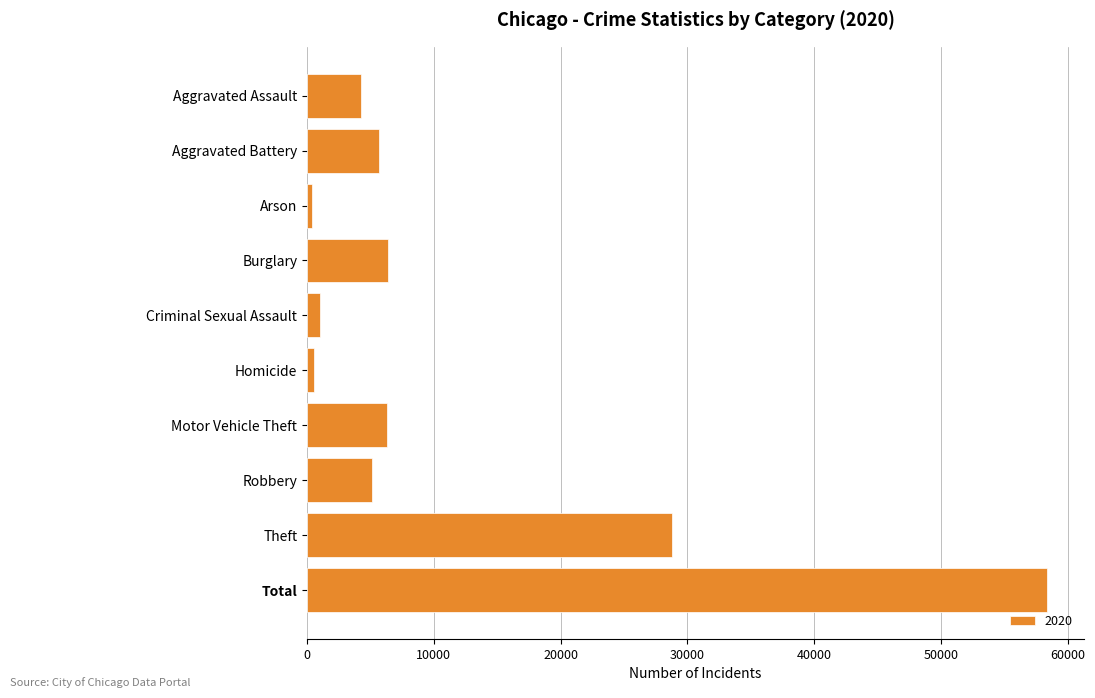

What is the label of the 8th bar from the bottom?

Arson